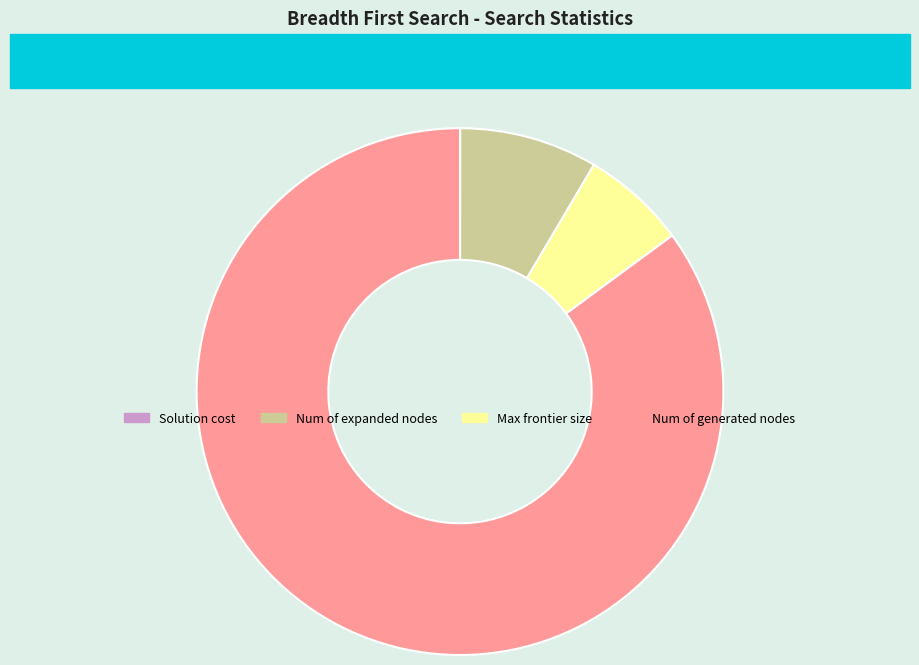

Combined, do Max frontier size and Num of expanded nodes account for over 50%?

No